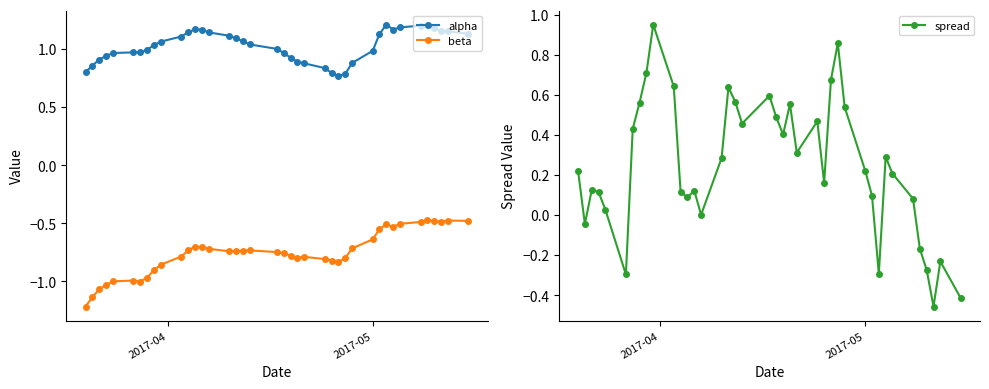

True or false: beta and alpha intersect in this chart.

False